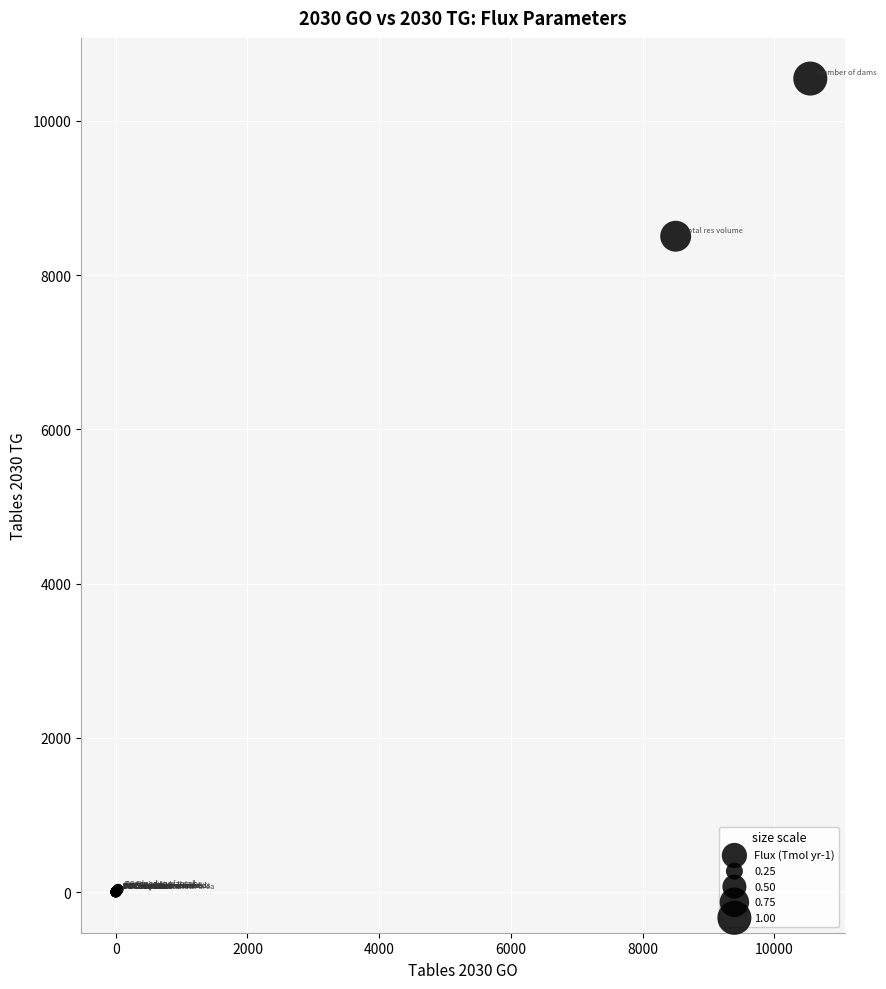

What Y value in the scatter plot is closest to 5273?

8503.0